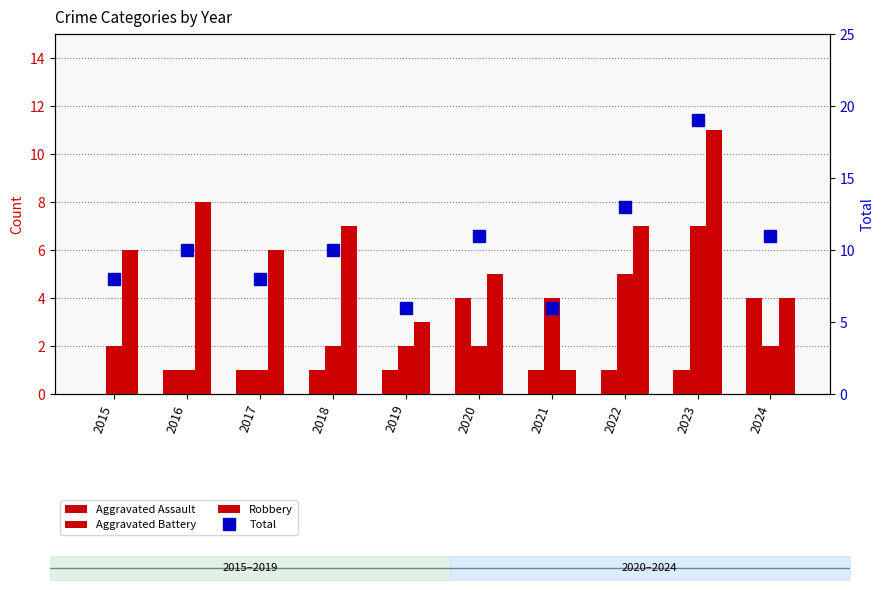

At which label does Total first exceed 10?

2020